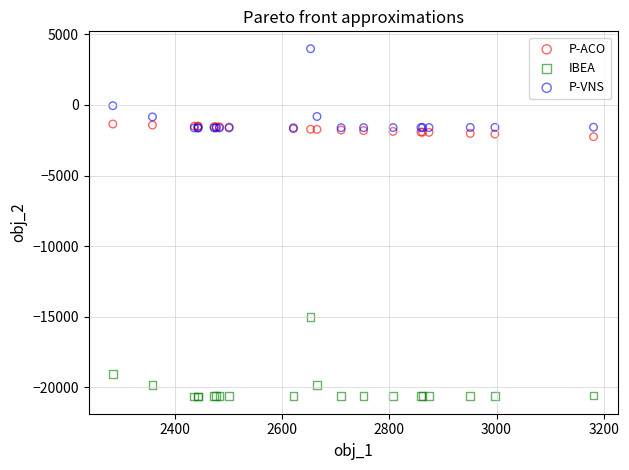

What are all the series names shown in the legend?

P-ACO, IBEA, P-VNS